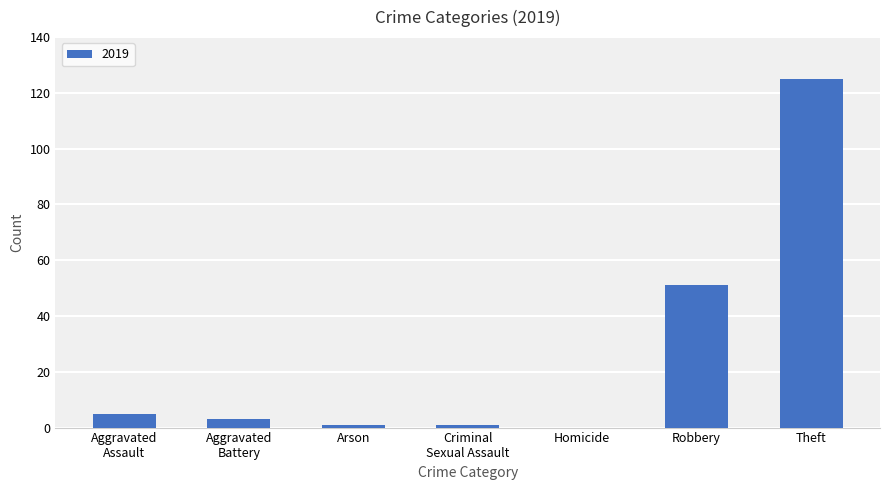

Where is the data nearest to the value 62?

Robbery